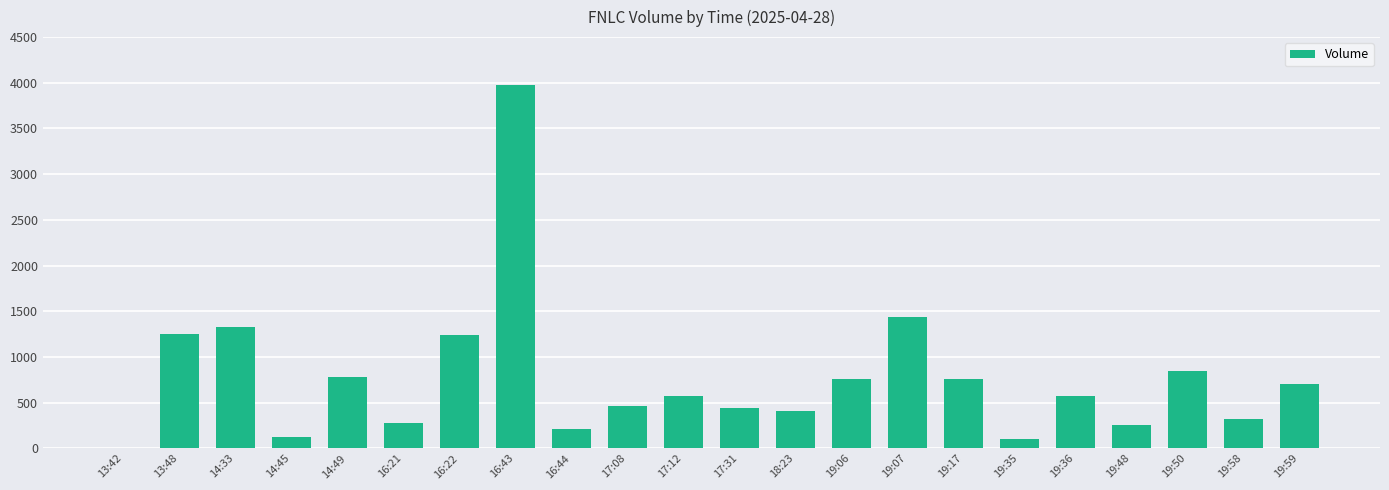

Which label corresponds to the largest value in the chart?

16:43